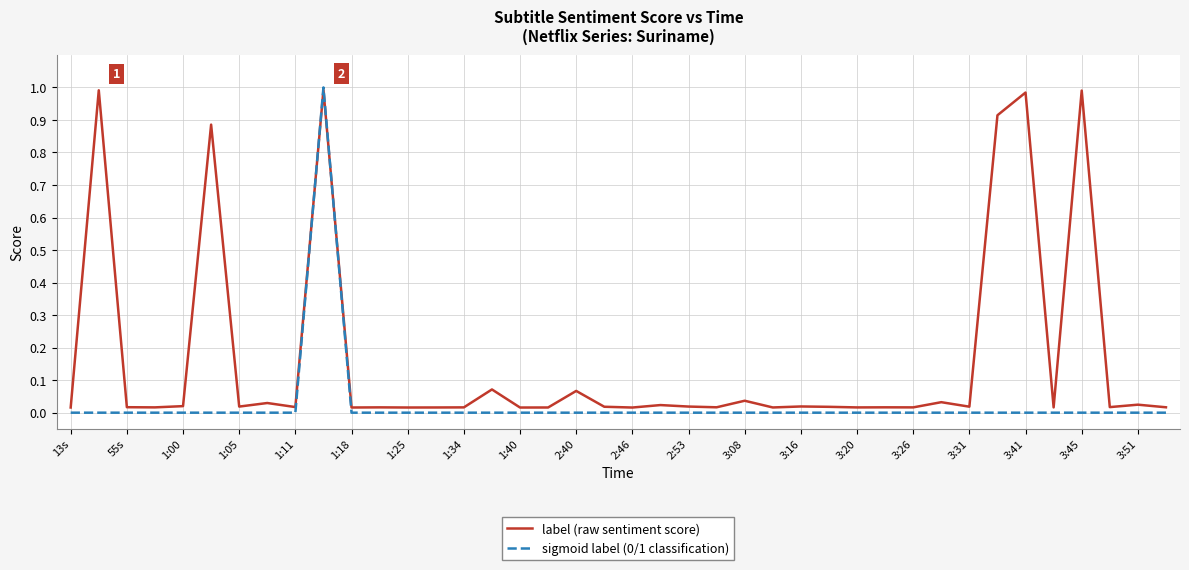

Which series has the largest total across all categories?

label (raw sentiment score)